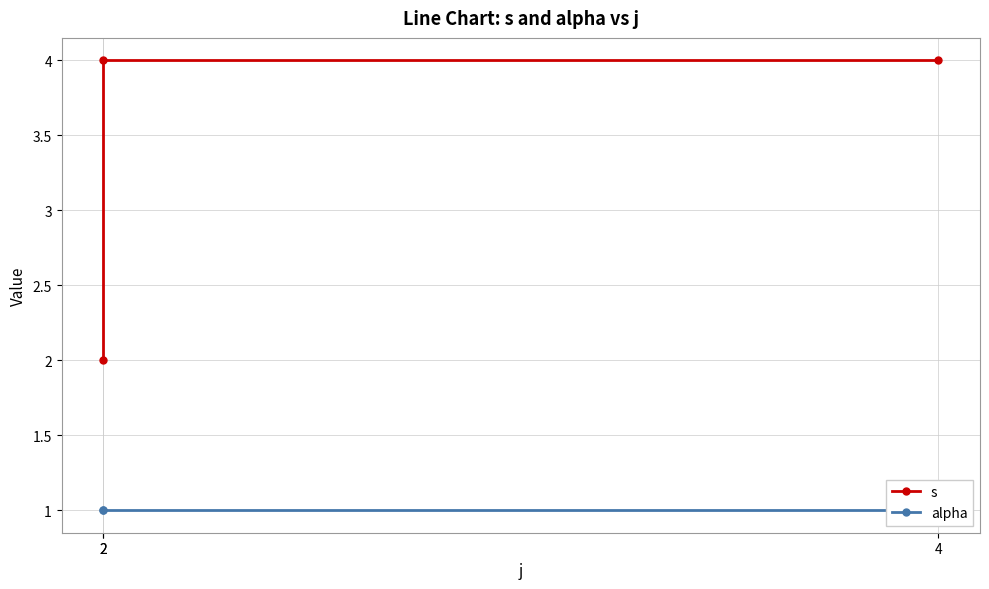

Is the value of s at 4 greater than the value of alpha at 2?

Yes